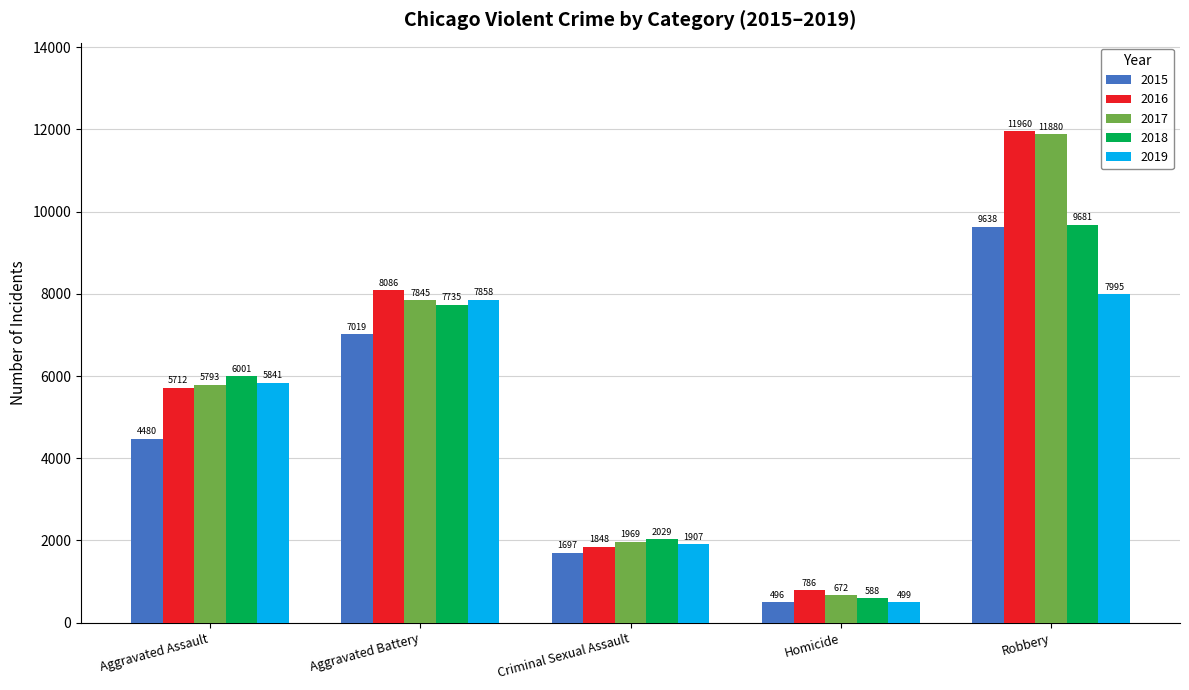

The value of 2018 at Homicide is 588. True or false?

True